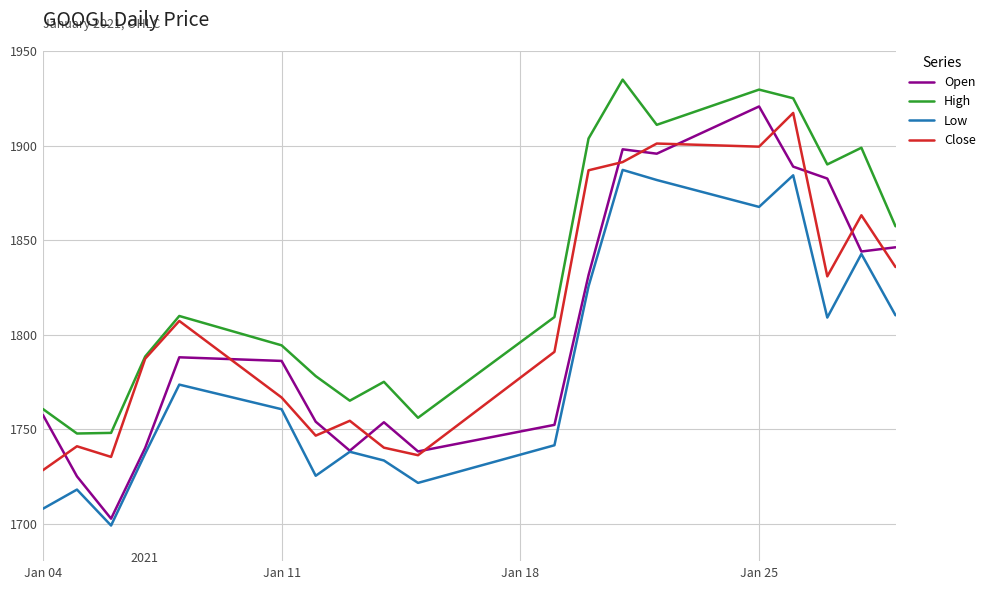

Which series has the largest total across all categories?

High